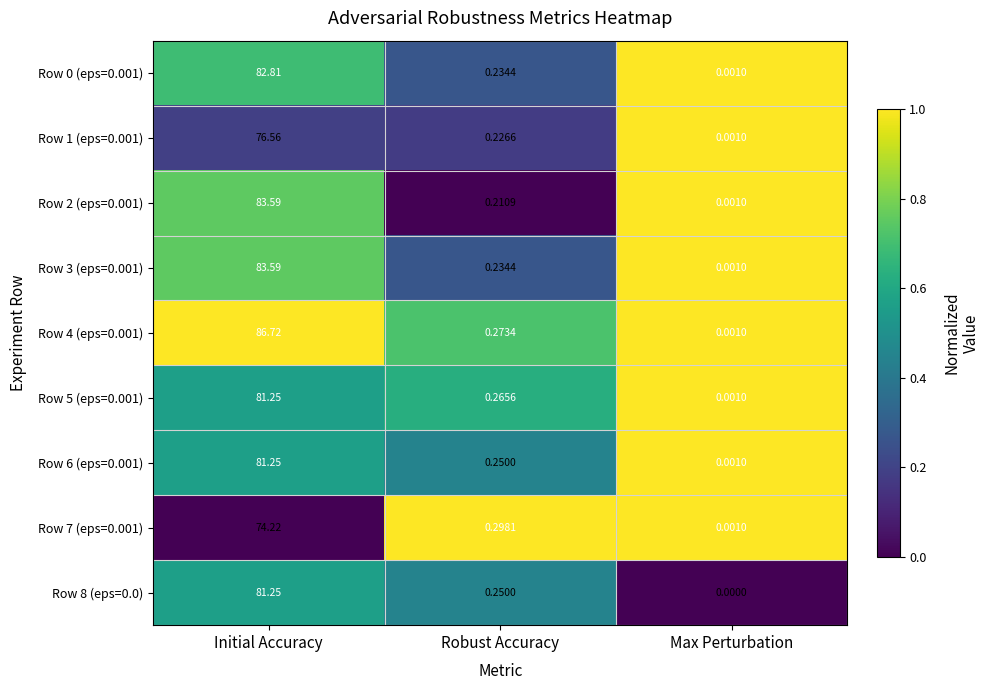

Which category has the lowest value in the Row 8 (eps=0.0) series?

Max Perturbation